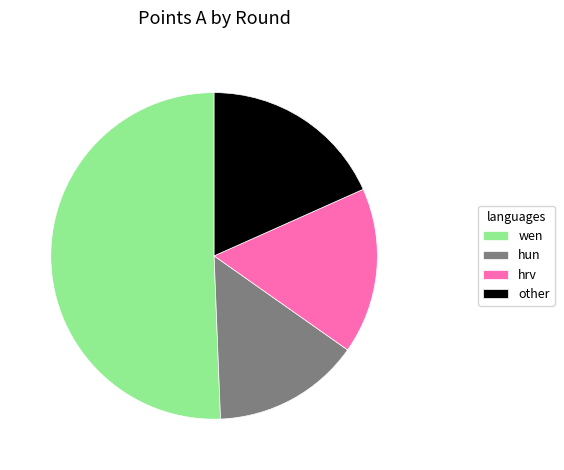

Is it true that hrv is 16% of the pie?

True